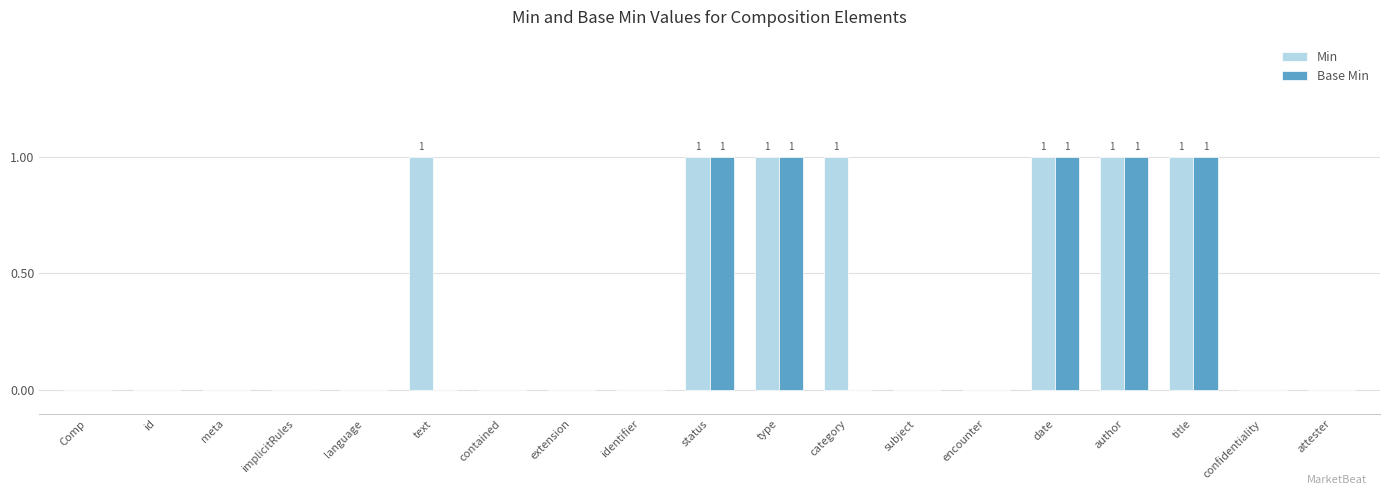

True or false: Base Min has a value of 1 at meta.

False